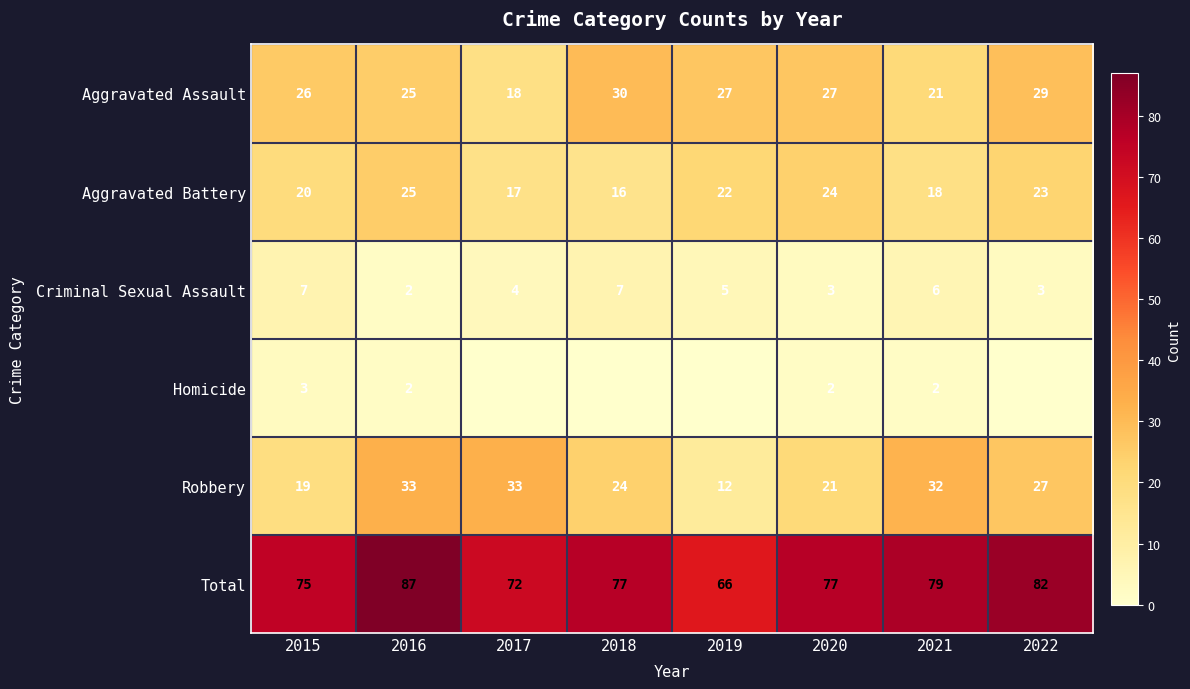

What is the difference between the highest and lowest values at 2017?

72